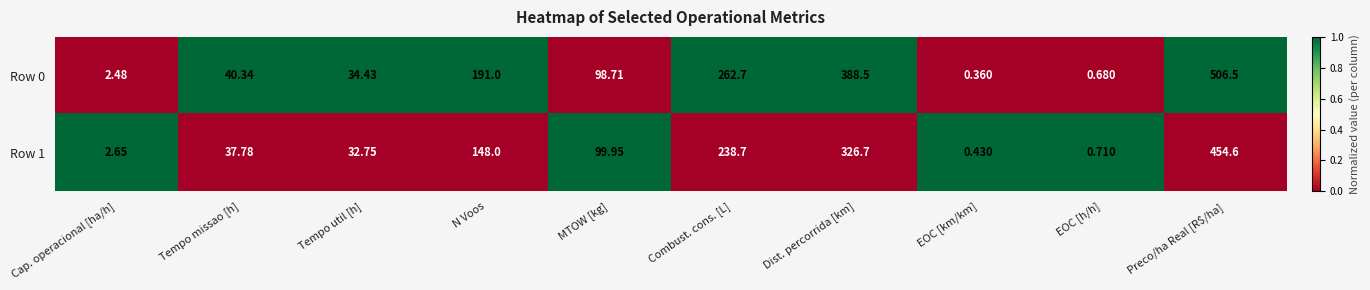

At which label is Row 1 closest to 227?

Combust. cons. [L]